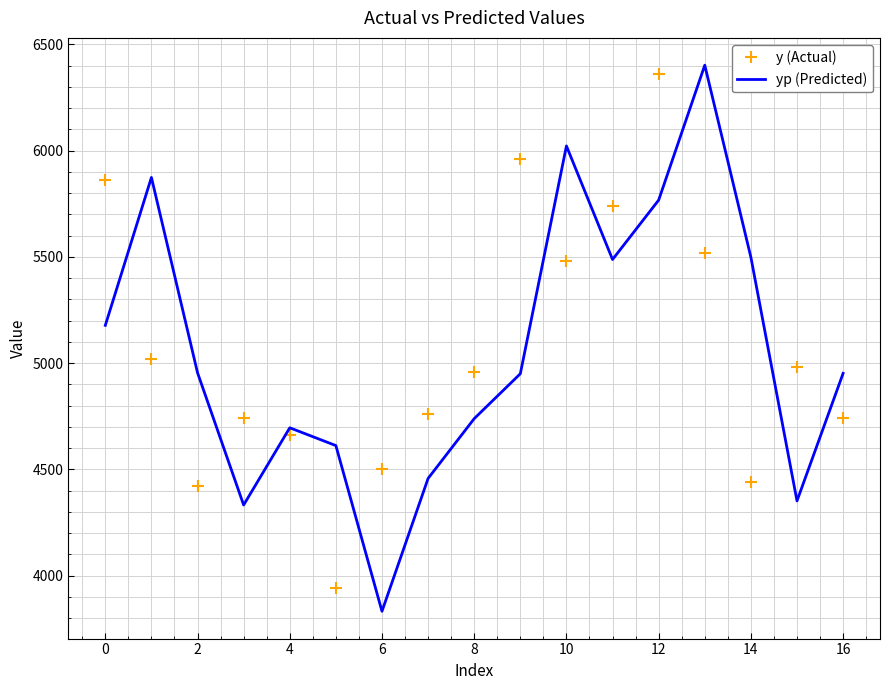

After their last crossing, which series has the higher values: y (Actual) or yp (Predicted)?

yp (Predicted)